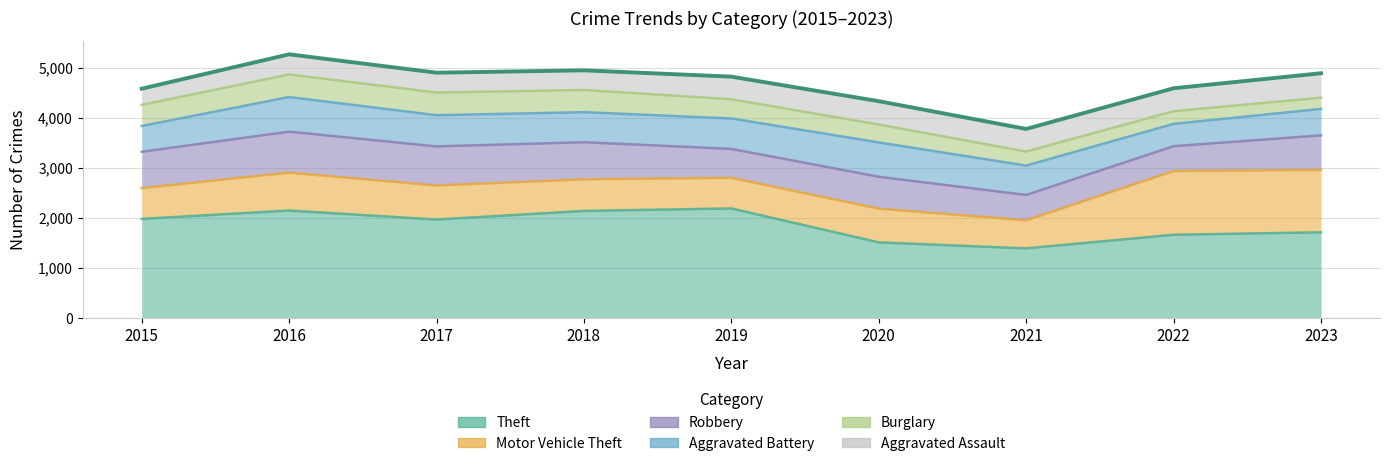

True or false: the data shows 7093 at 2022.

False